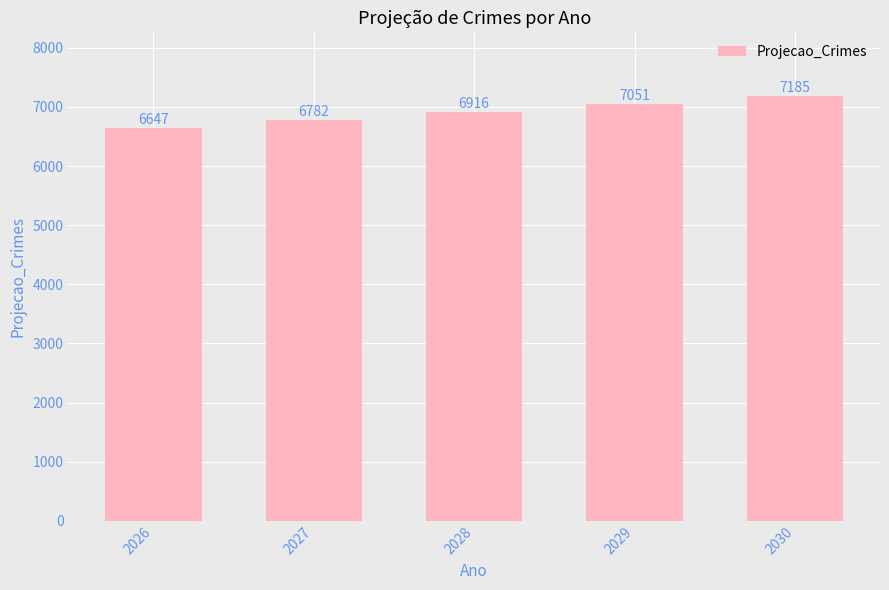

How many series are shown in this chart?

1